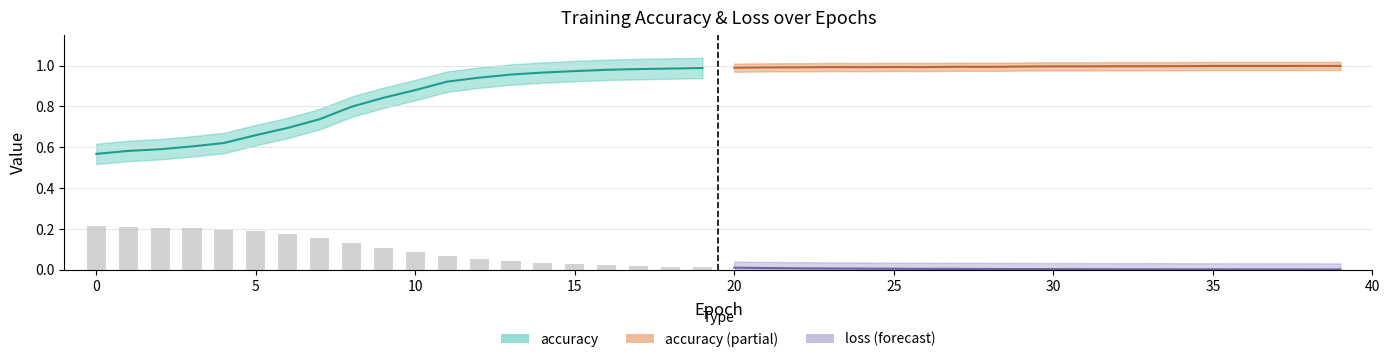

What is the label of the 1st bar from the right?

19